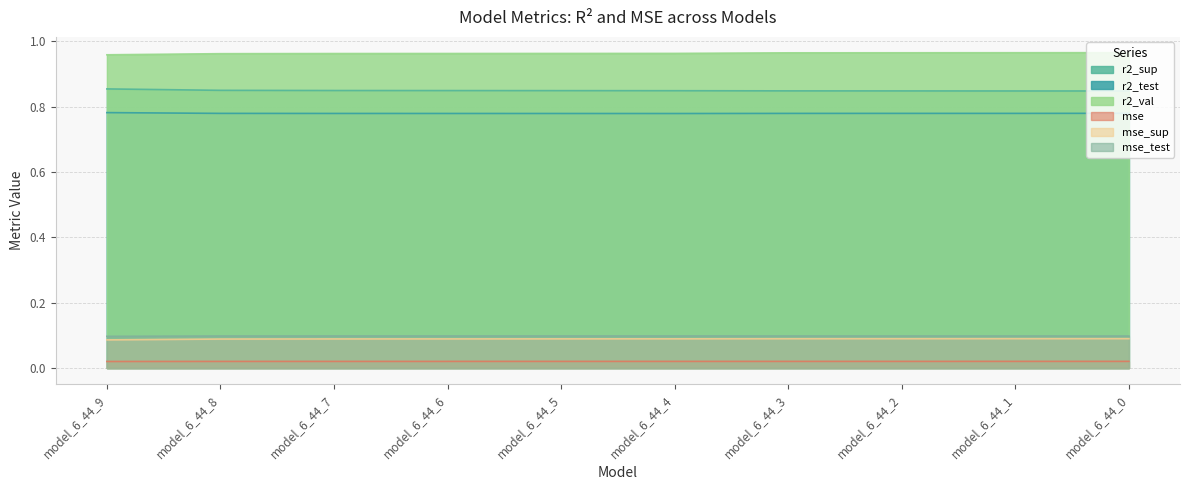

Is the value of mse_sup at model_6_44_4 greater than the value of r2_val at model_6_44_1?

No